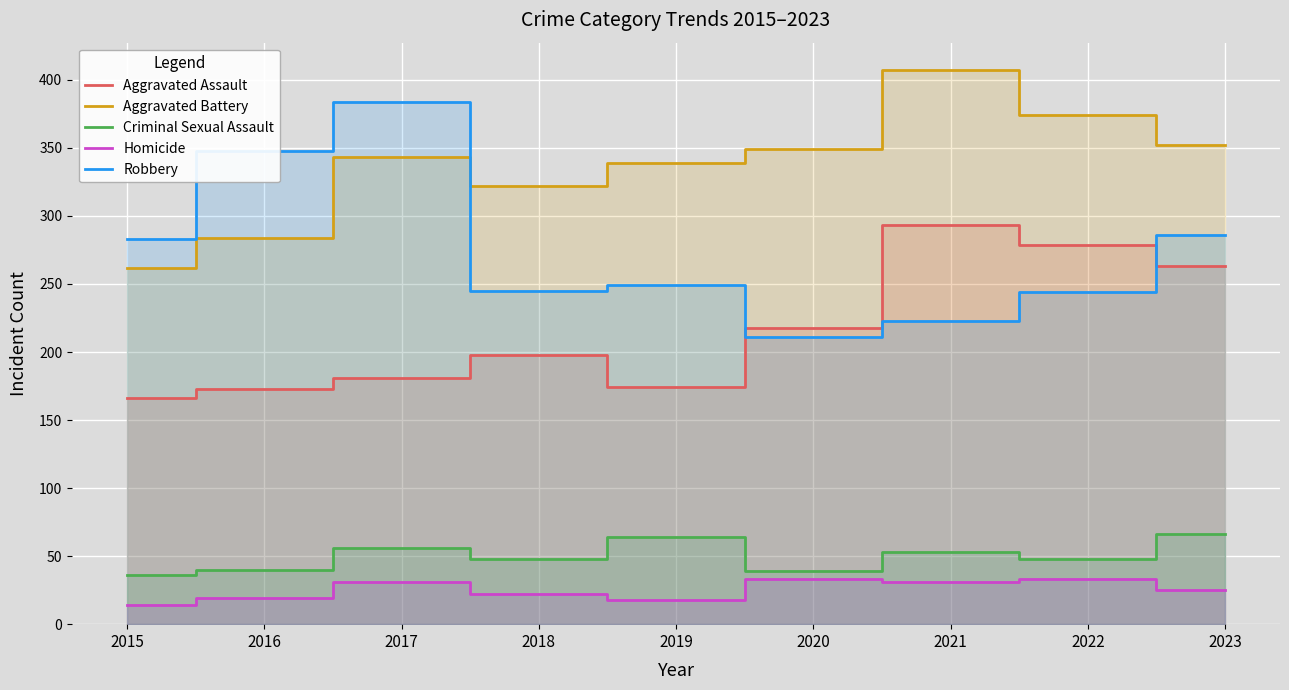

At which category does Criminal Sexual Assault reach its first local valley?

2018